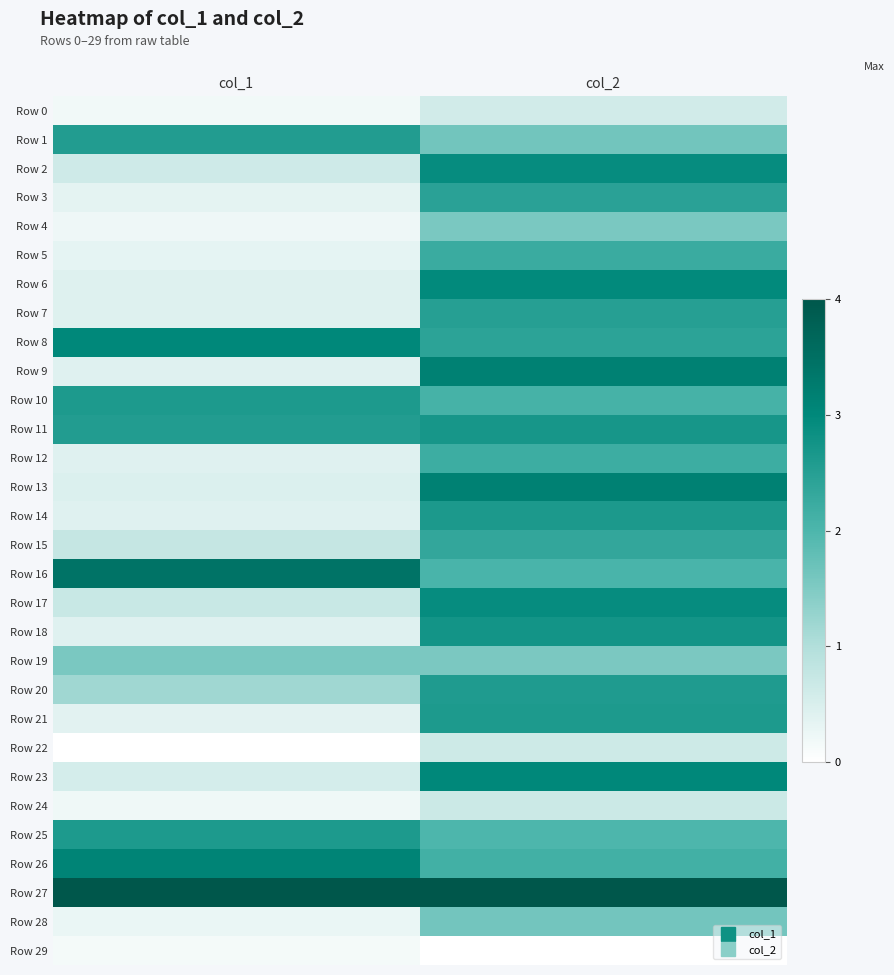

How many distinct data groups are displayed?

30